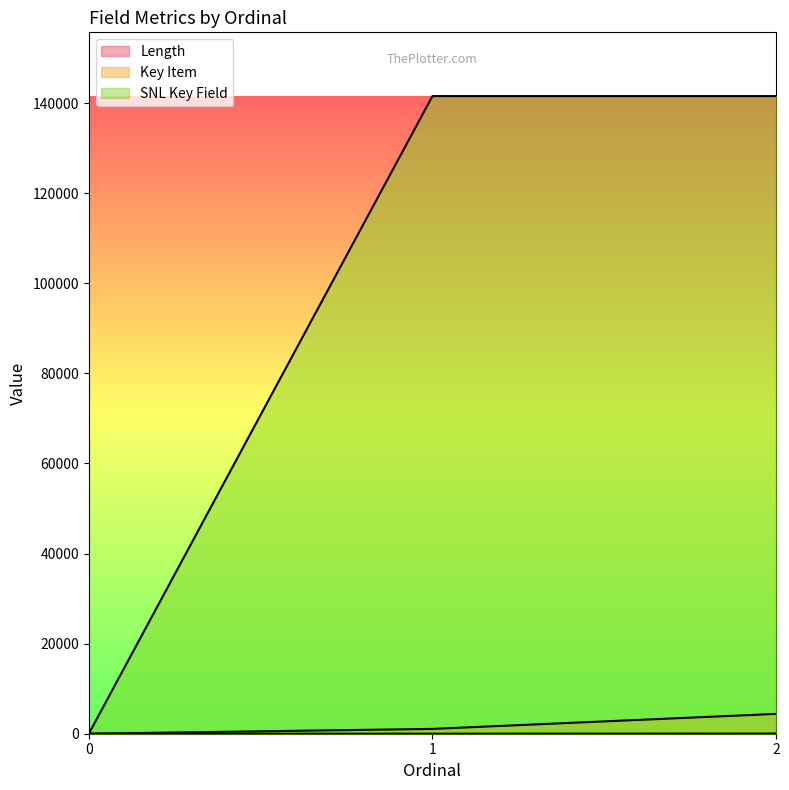

Is the value of Length at 0 greater than the value of Key Item at 1?

No